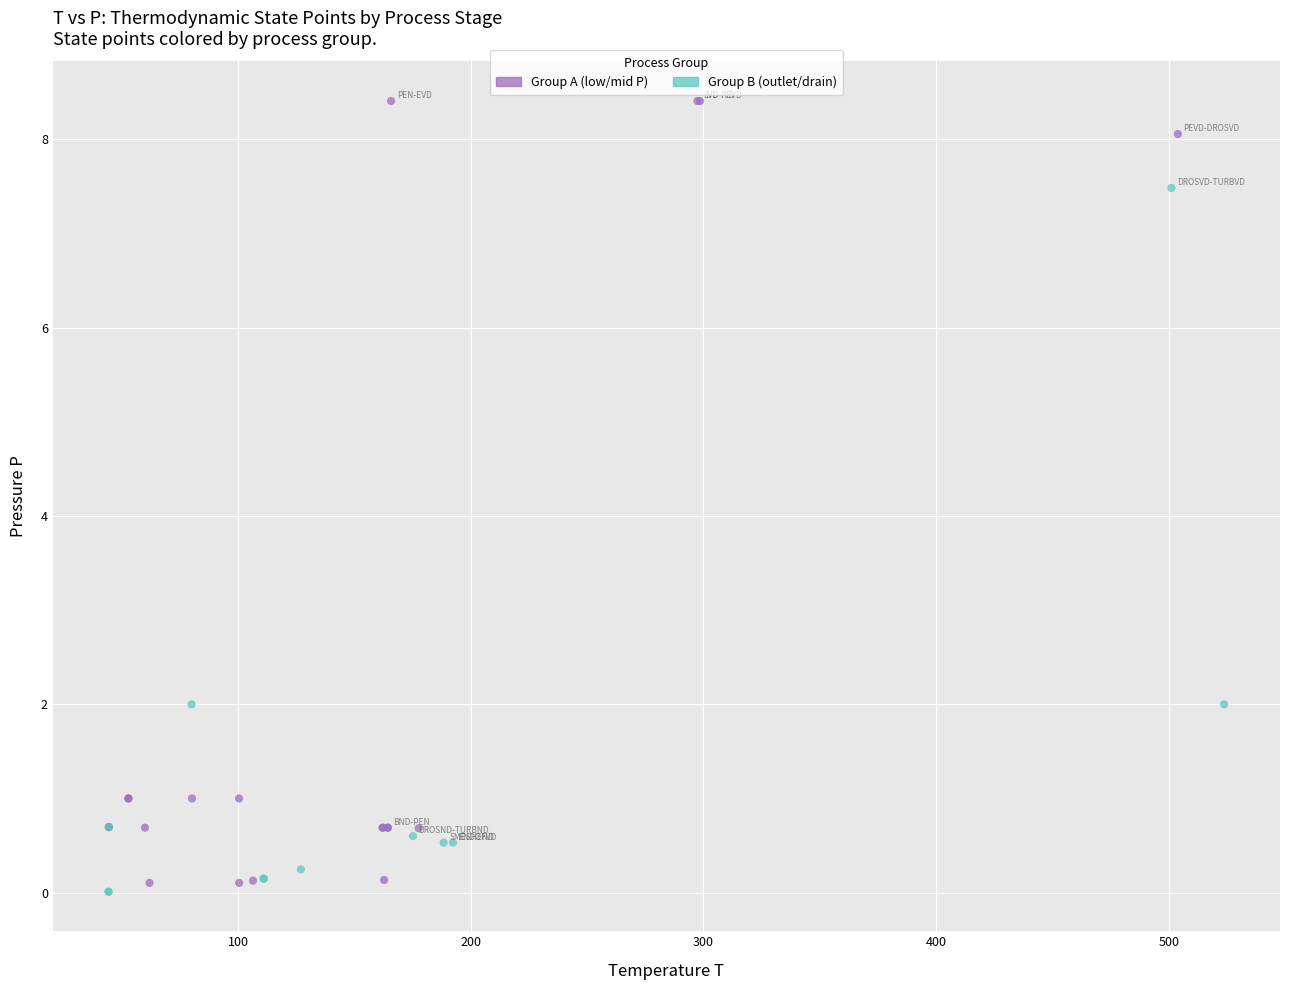

Which series contains the highest Y value?

Group A (low/mid P)